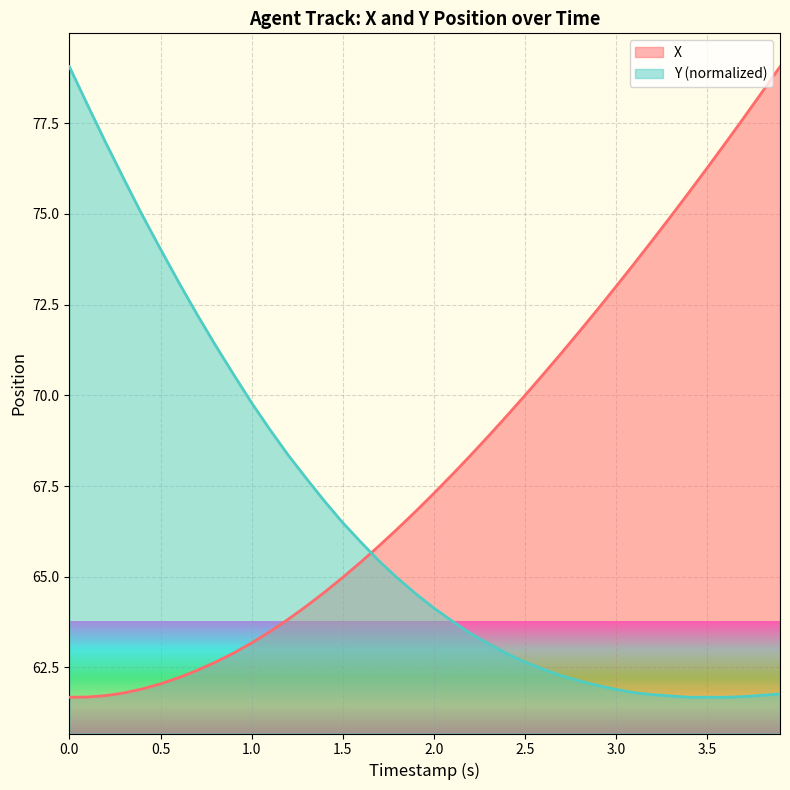

List the series in order of their overall mean, highest first.

X, Y (normalized)